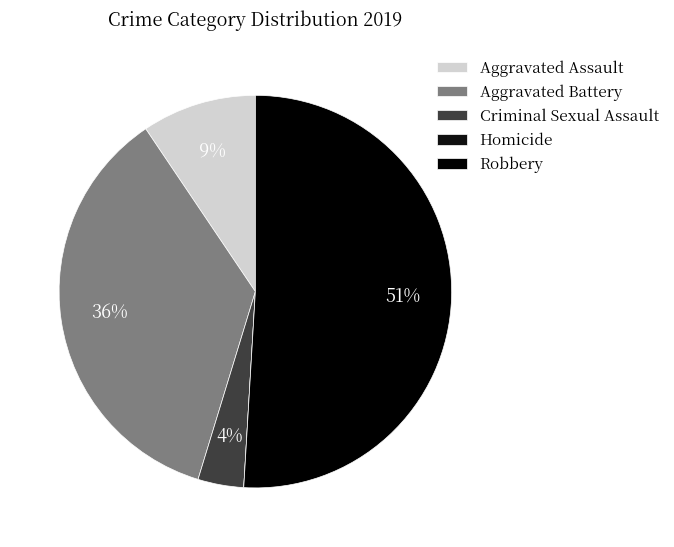

Count the number of slices in the pie.

5